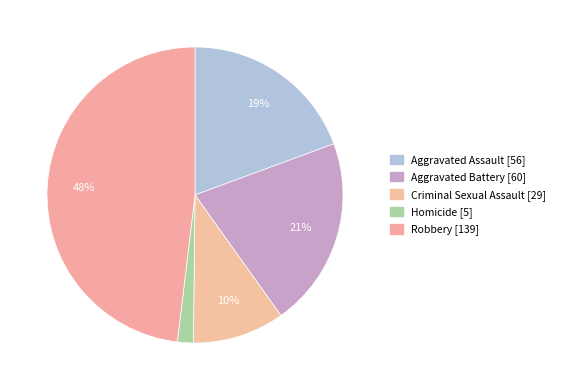

How many segments does this pie chart have?

5